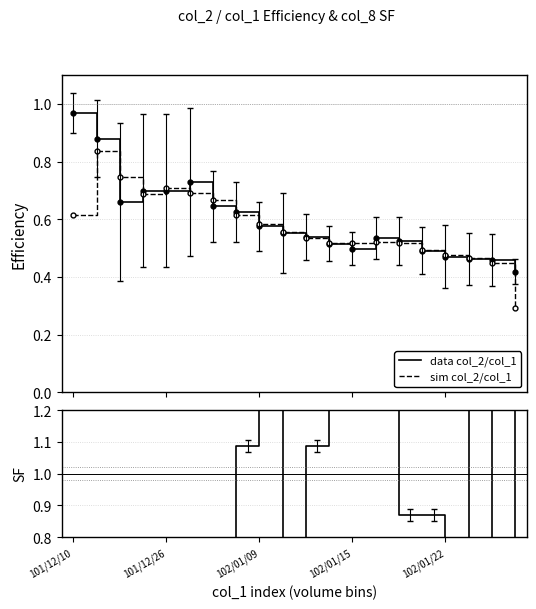

Where do SF col_8 and sim col_2/col_1 first cross each other?

6 and 7